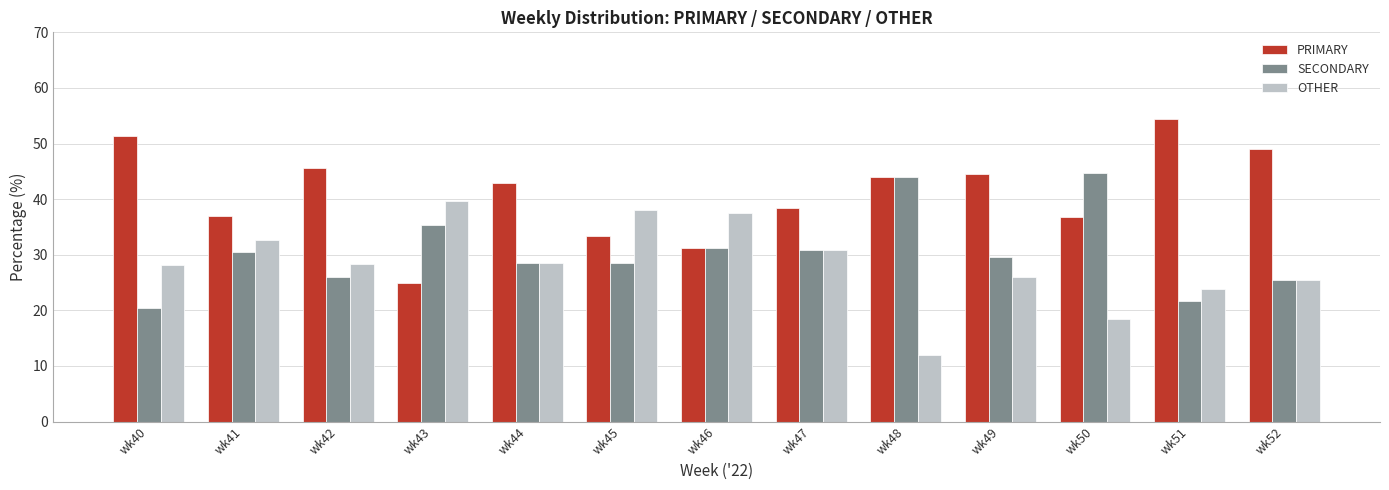

At wk45, list the series in order from largest to smallest.

OTHER, PRIMARY, SECONDARY